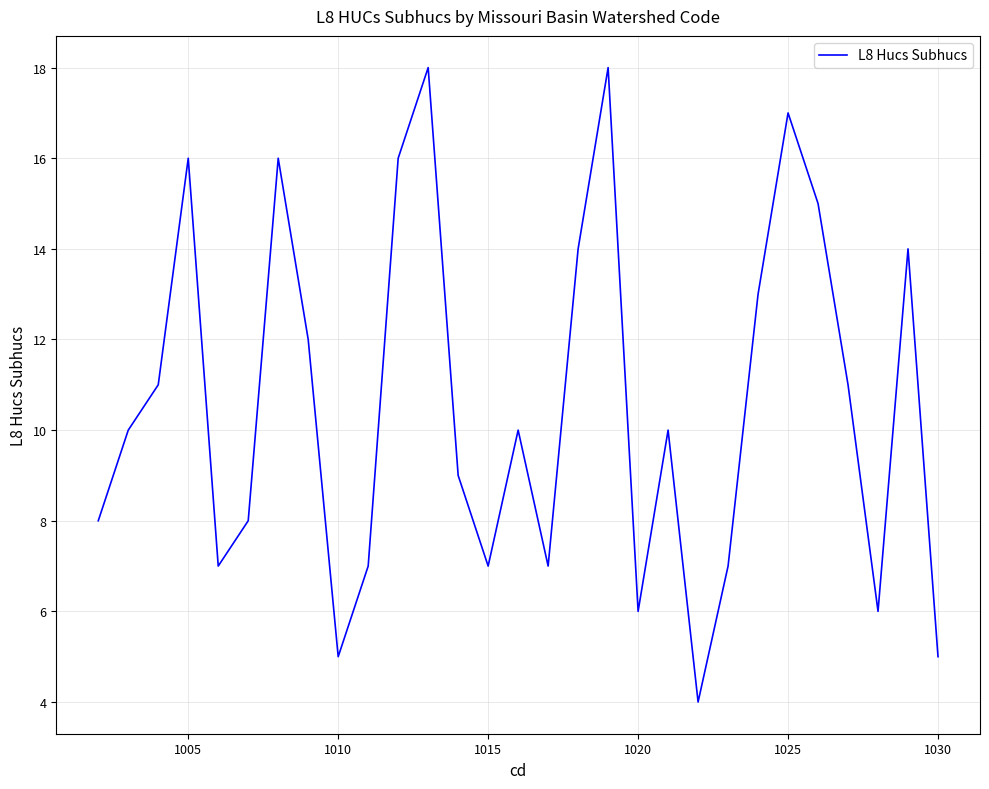

What is the greatest value displayed?

18